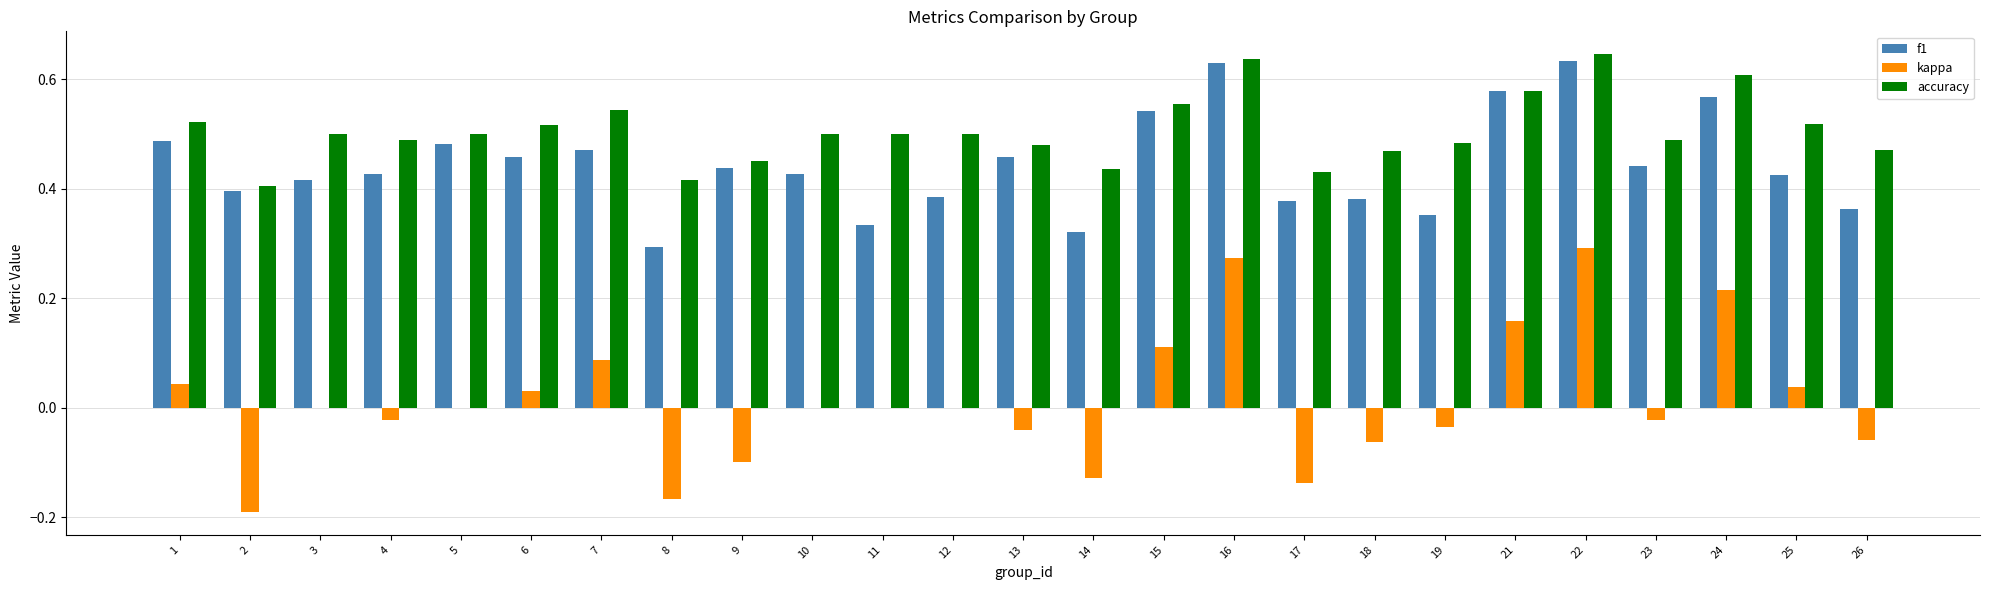

Which series has the largest total across all categories?

accuracy